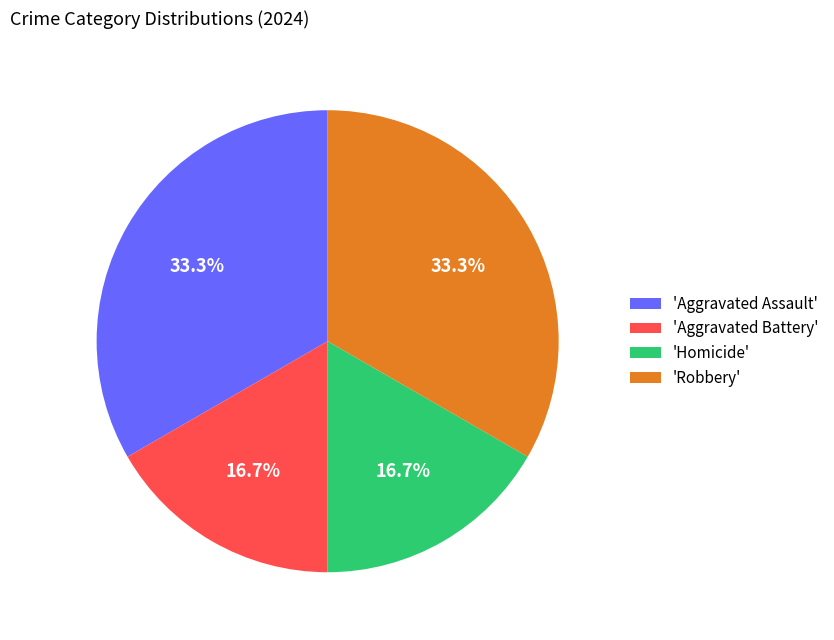

What is the ratio of the value at 'Robbery' to the value at 'Homicide'?

2.0